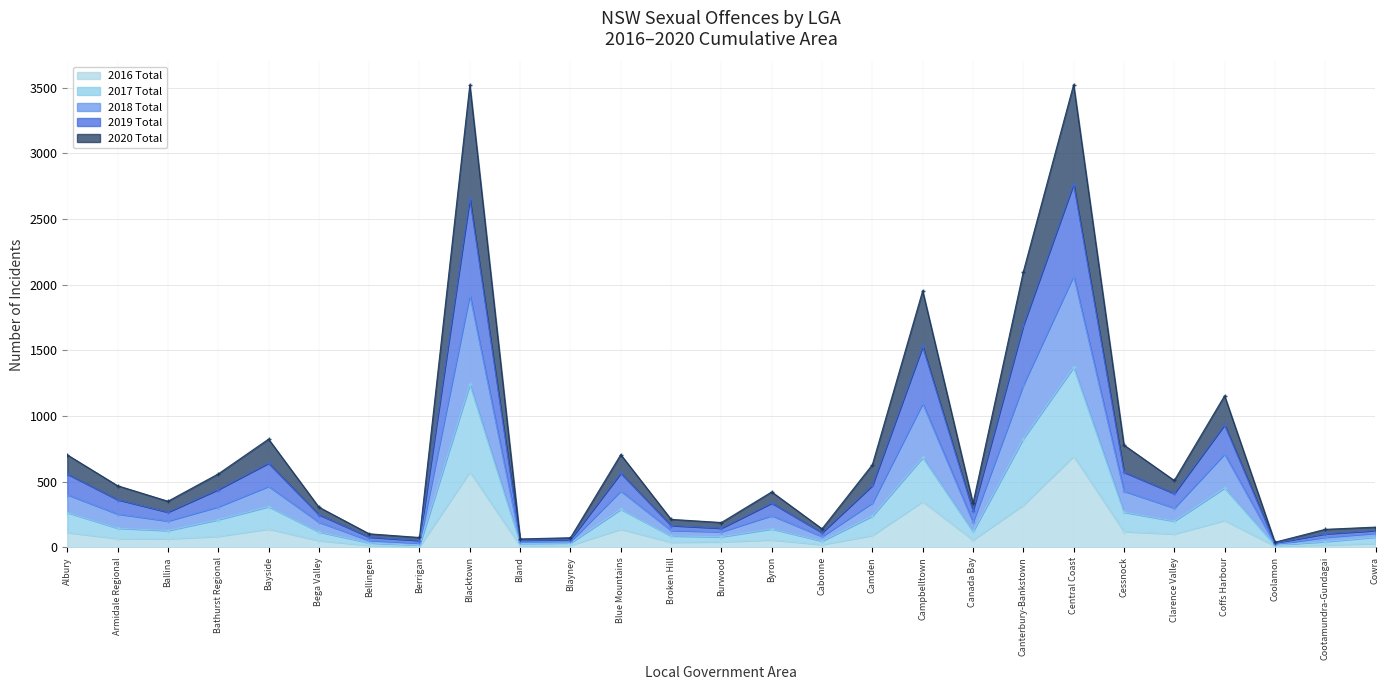

Between Bega Valley and Blue Mountains, which series saw the biggest shift?

2019 Total